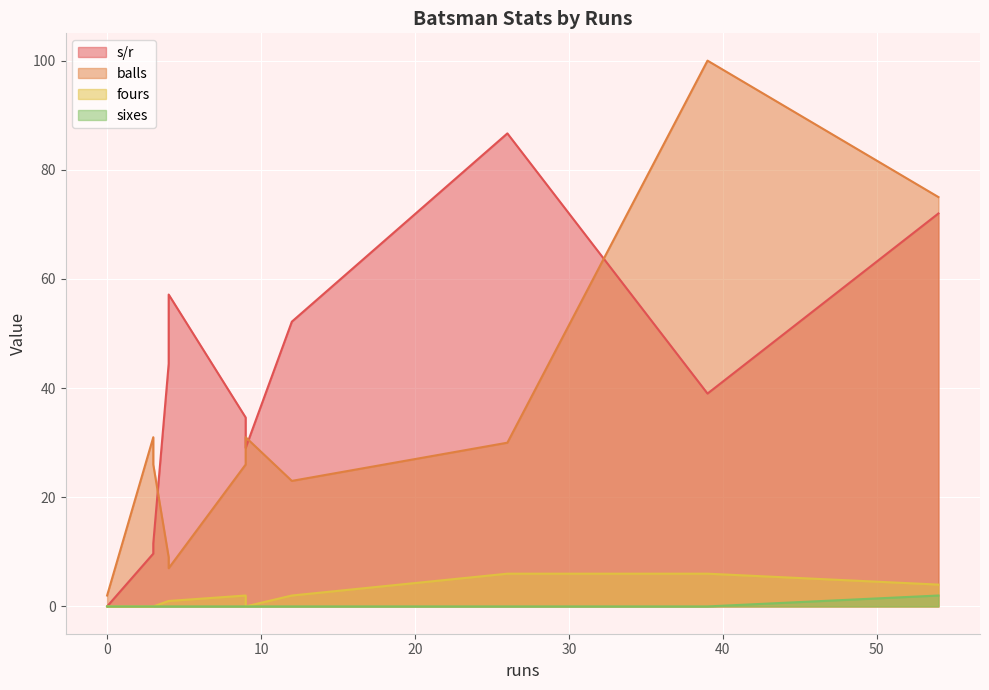

Where is s/r nearest to the value 43?

4